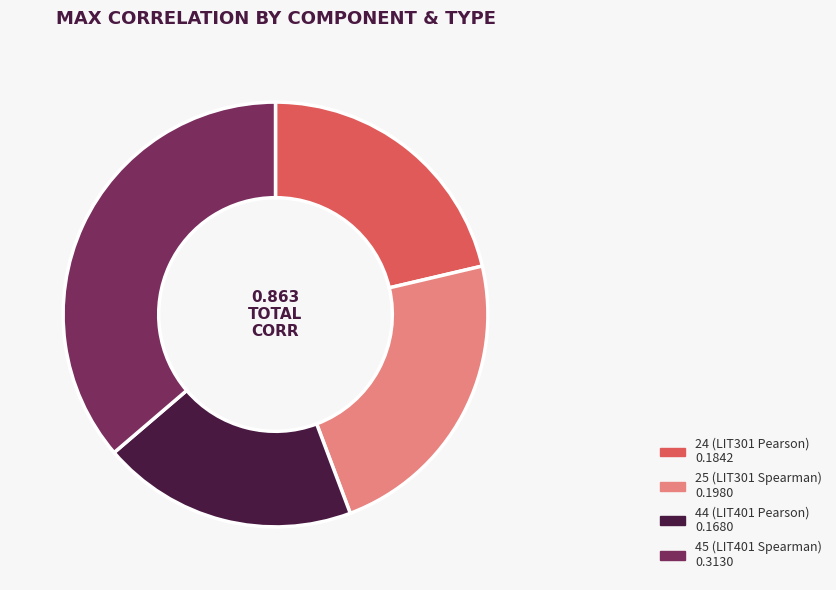

Which has a higher value, 24 (LIT301 Pearson) or 25 (LIT301 Spearman)?

25 (LIT301 Spearman)